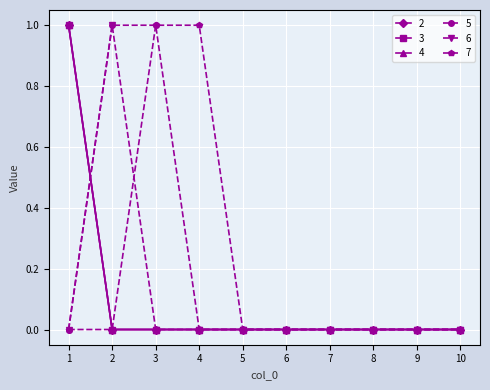

How many lines are shown in the chart?

6